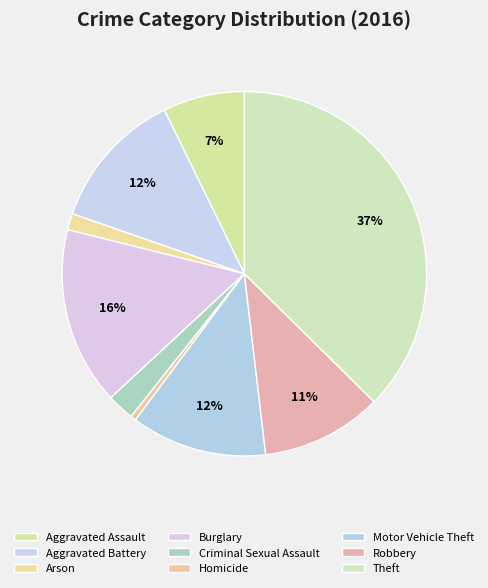

Count the number of slices in the pie.

9